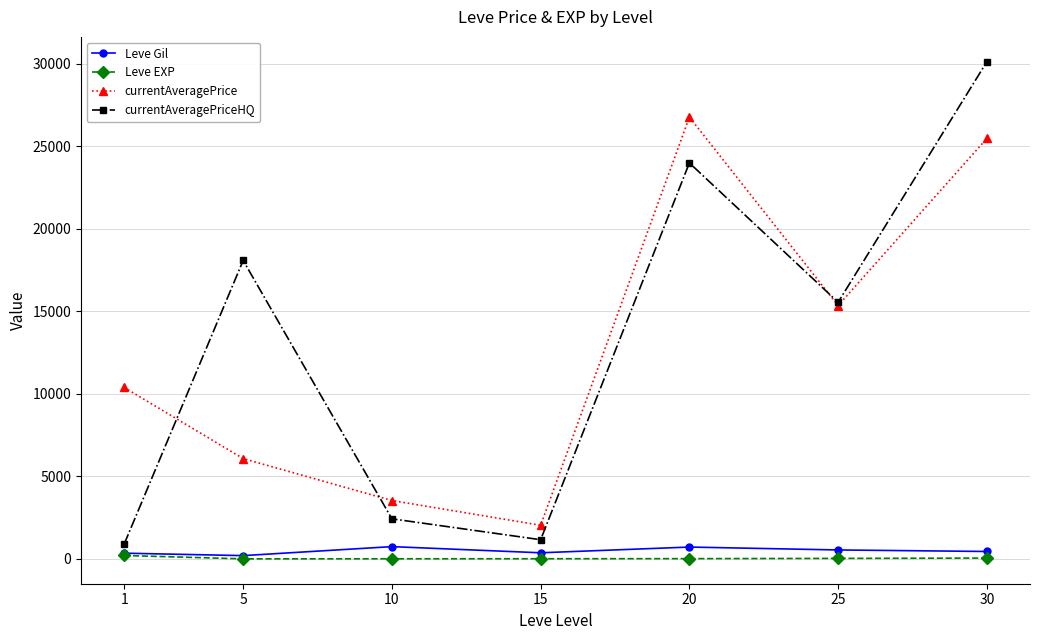

True or false: currentAveragePrice and Leve EXP intersect in this chart.

False